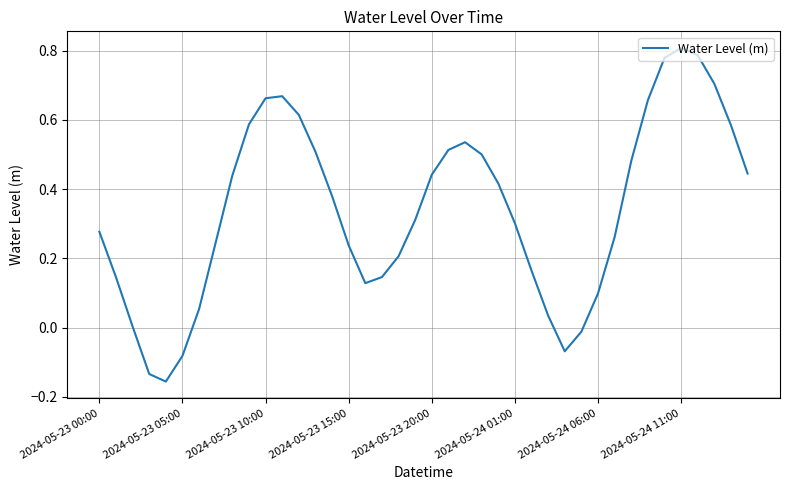

How many interior local peaks (higher than both neighbors) does the data have?

3